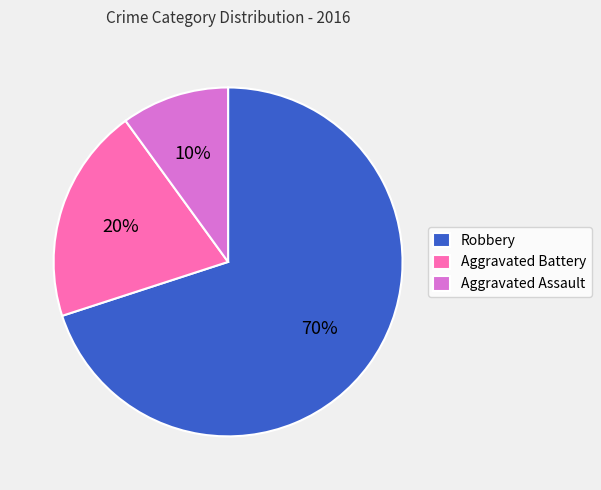

To the nearest percent, what is the combined percentage of Robbery and Aggravated Assault?

80%